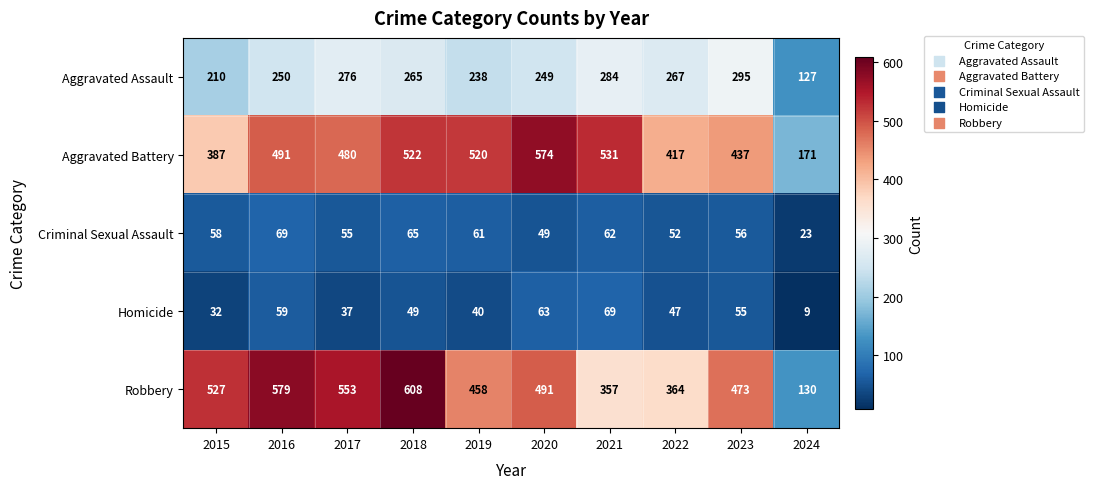

Rank the series at 2022 from highest to lowest value.

Aggravated Battery, Robbery, Aggravated Assault, Criminal Sexual Assault, Homicide